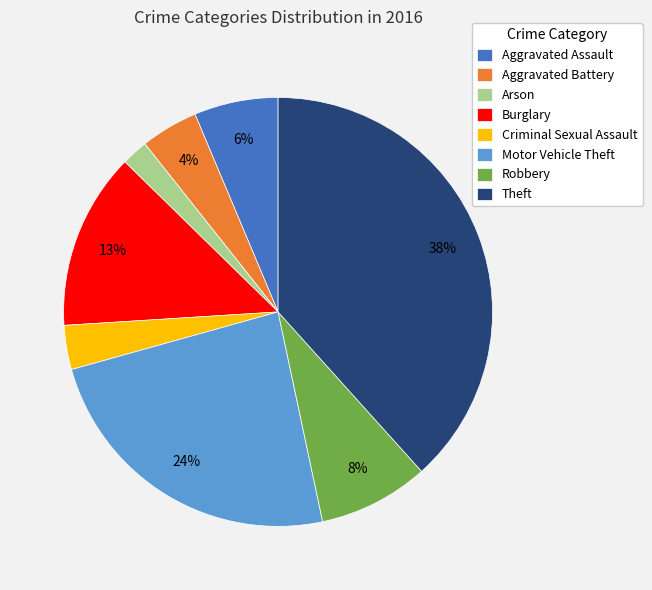

What percentage is the Arson slice, to the nearest percent?

2%